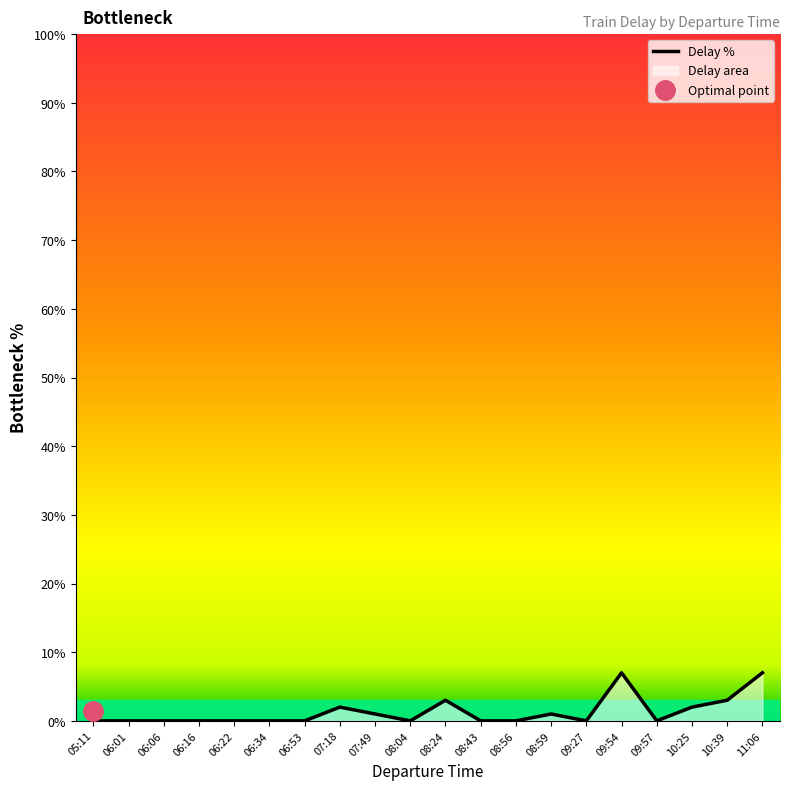

Is it true that the value at 06:16 is 0.0?

True